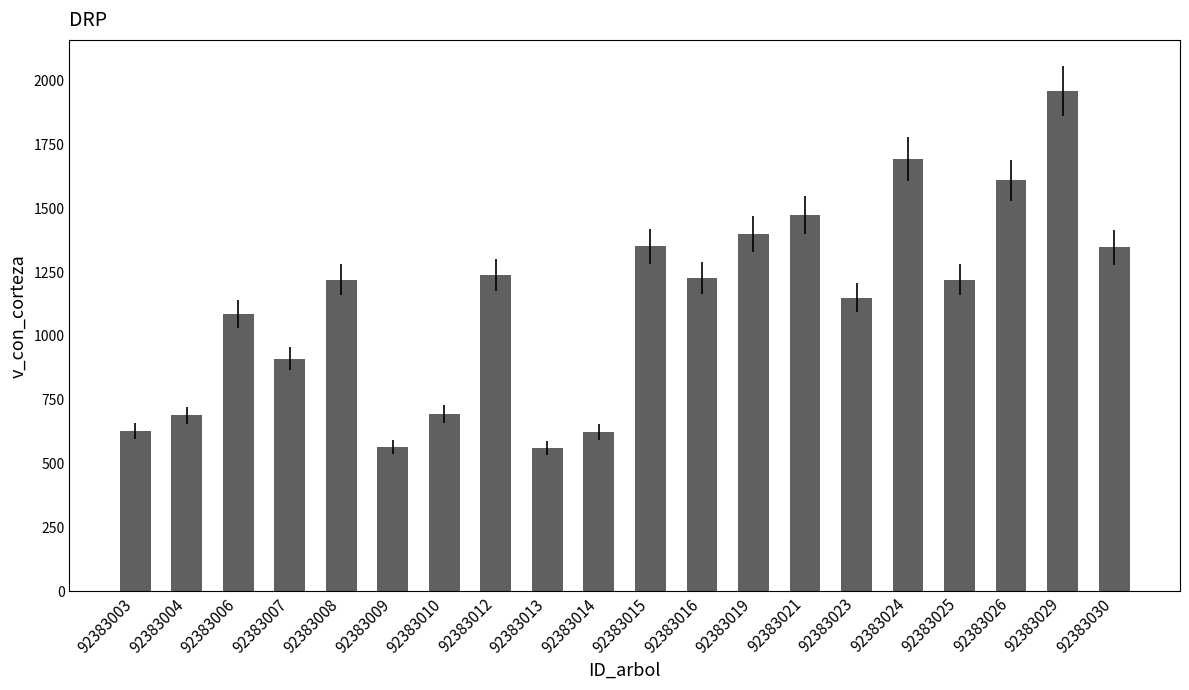

True or false: the data shows 284.8 at 92383015.

False